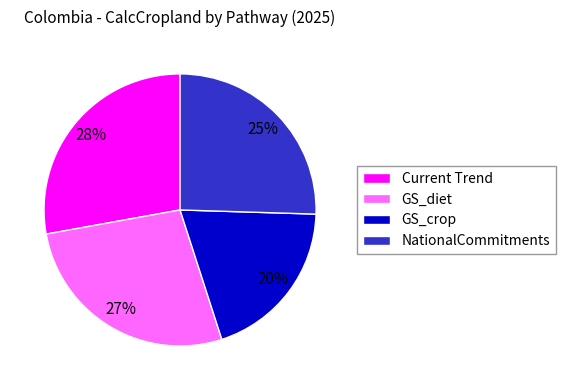

To the nearest percent, what is the difference between the largest and smallest slice percentages?

8%